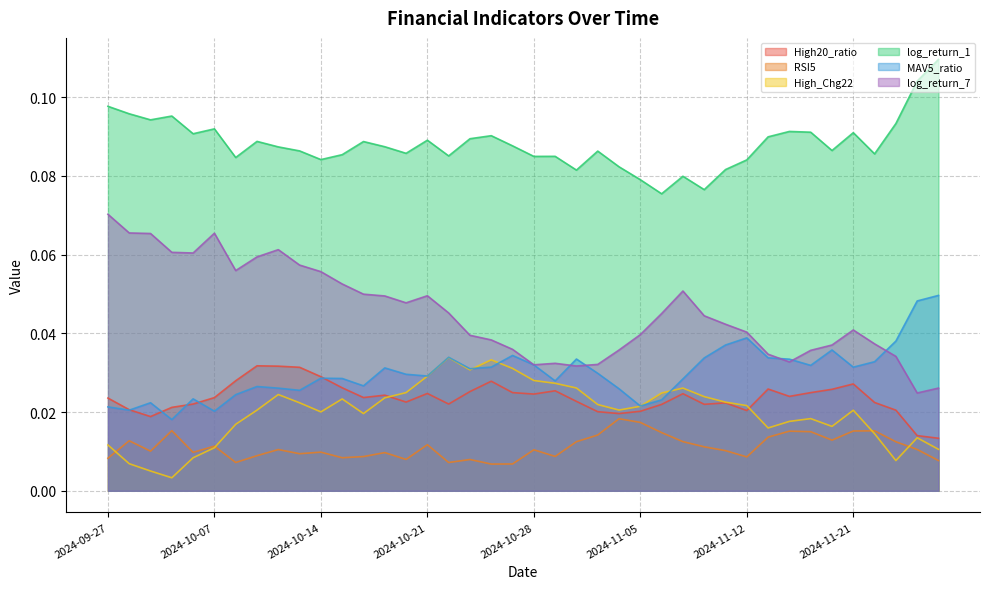

How many intersections are there between High_Chg22 and High20_ratio?

2